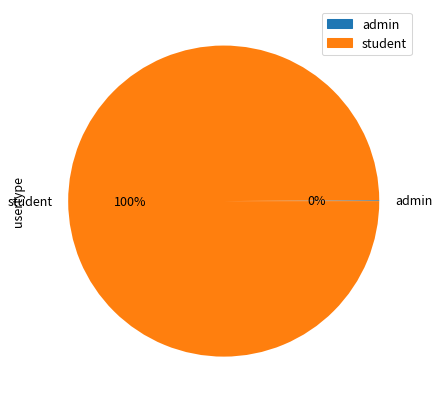

To the nearest percent, what is the average slice percentage?

50%